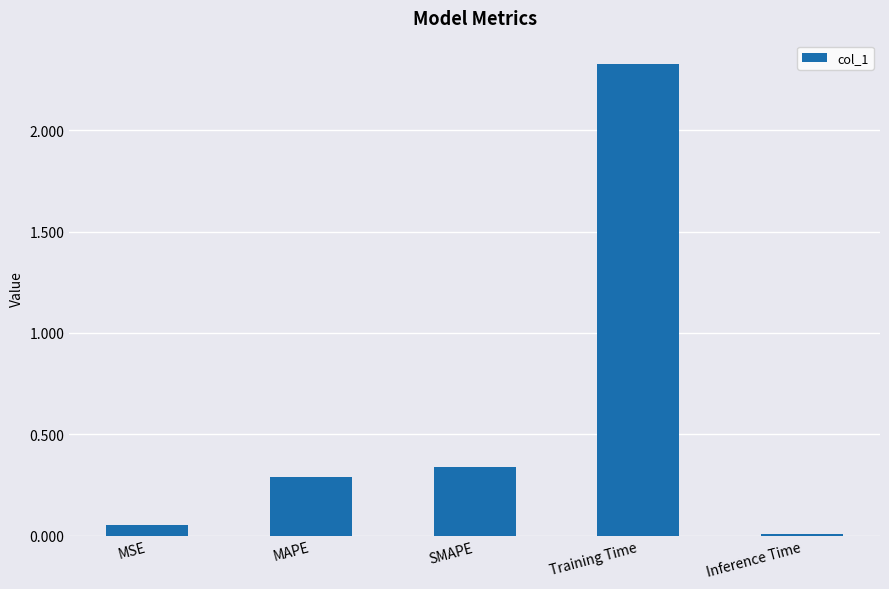

What is the label of the 3rd bar from the right?

SMAPE